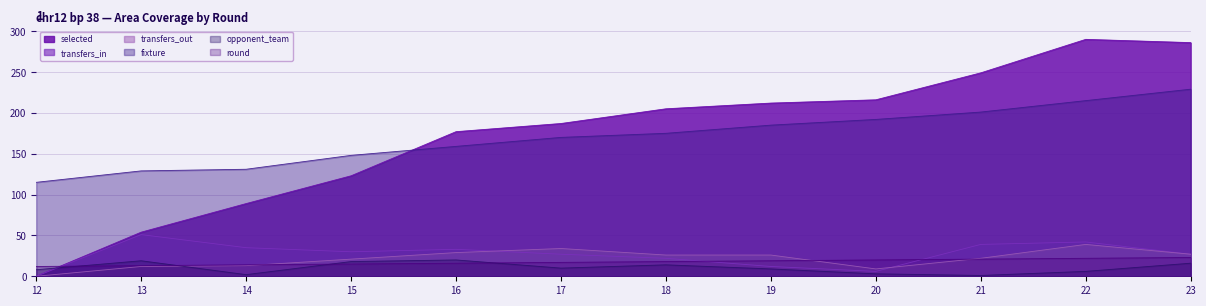

Which series has the largest total across all categories?

selected